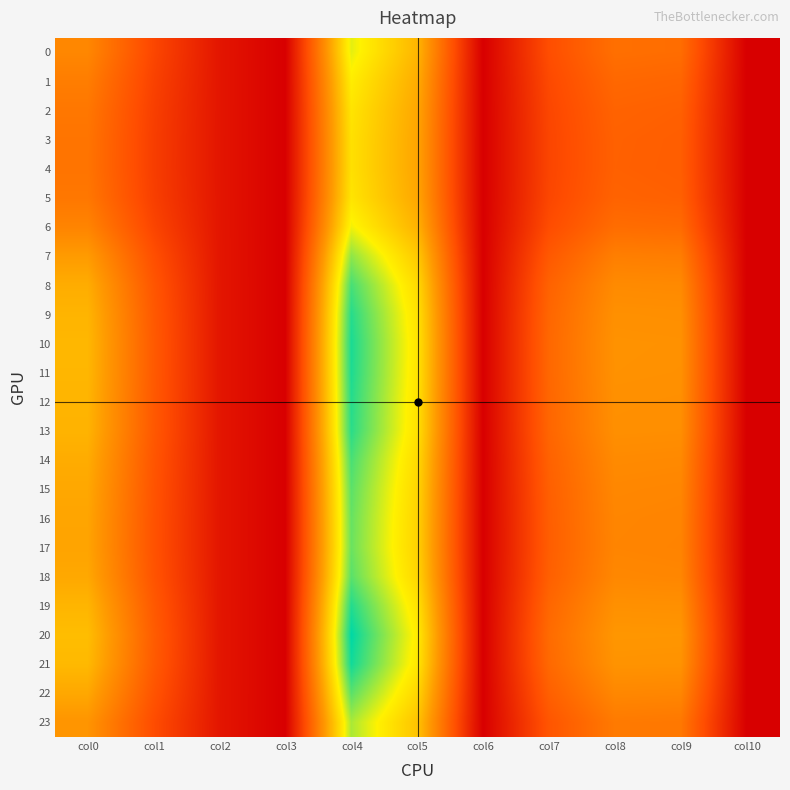

Reading right to left, transcribe all the data shown in this chart.

0: col10=0.0	col9=17.0	col8=17.4	col7=12.1	col6=0.0	col5=27.7	col4=37.0	col3=0.0	col2=3.5	col1=11.0	col0=21.1
1: col10=0.0	col9=15.8	col8=16.2	col7=11.4	col6=0.0	col5=26.5	col4=35.1	col3=0.0	col2=3.4	col1=10.4	col0=19.6
2: col10=0.0	col9=15.0	col8=15.5	col7=11.0	col6=0.0	col5=25.8	col4=33.9	col3=0.0	col2=3.4	col1=9.9	col0=18.6
3: col10=0.0	col9=14.7	col8=15.1	col7=10.8	col6=0.0	col5=25.4	col4=33.4	col3=0.0	col2=3.4	col1=9.7	col0=18.2
4: col10=0.0	col9=14.6	col8=15.1	col7=10.8	col6=0.0	col5=25.4	col4=33.4	col3=0.0	col2=3.4	col1=9.7	col0=18.2
5: col10=0.0	col9=15.0	col8=15.5	col7=11.0	col6=0.0	col5=25.7	col4=33.9	col3=0.0	col2=3.4	col1=9.9	col0=18.6
6: col10=0.0	col9=16.6	col8=17.0	col7=11.9	col6=0.0	col5=27.3	col4=36.3	col3=0.0	col2=3.5	col1=10.8	col0=20.6
7: col10=0.0	col9=19.5	col8=19.8	col7=13.8	col6=0.0	col5=30.4	col4=40.9	col3=0.0	col2=3.5	col1=12.4	col0=24.1
8: col10=0.0	col9=21.5	col8=21.7	col7=15.3	col6=0.0	col5=32.7	col4=44.3	col3=0.0	col2=3.5	col1=13.5	col0=26.5
9: col10=0.0	col9=22.3	col8=22.5	col7=15.9	col6=0.0	col5=33.7	col4=45.8	col3=0.0	col2=3.5	col1=14.0	col0=27.5
10: col10=0.0	col9=22.7	col8=22.8	col7=16.2	col6=0.0	col5=34.1	col4=46.4	col3=0.0	col2=3.5	col1=14.1	col0=27.9
11: col10=0.0	col9=22.6	col8=22.7	col7=16.1	col6=0.0	col5=34.0	col4=46.3	col3=0.0	col2=3.5	col1=14.1	col0=27.8
12: col10=0.0	col9=22.4	col8=22.5	col7=16.0	col6=0.0	col5=33.8	col4=45.9	col3=0.0	col2=3.5	col1=14.0	col0=27.5
13: col10=0.0	col9=22.2	col8=22.4	col7=15.9	col6=0.0	col5=33.6	col4=45.6	col3=0.0	col2=3.5	col1=13.9	col0=27.4
14: col10=0.0	col9=21.4	col8=21.6	col7=15.3	col6=0.0	col5=32.6	col4=44.2	col3=0.0	col2=3.5	col1=13.5	col0=26.4
15: col10=0.0	col9=20.9	col8=21.1	col7=14.9	col6=0.0	col5=32.0	col4=43.3	col3=0.0	col2=3.5	col1=13.2	col0=25.8
16: col10=0.0	col9=20.6	col8=20.8	col7=14.7	col6=0.0	col5=31.7	col4=42.8	col3=0.0	col2=3.5	col1=13.0	col0=25.4
17: col10=0.0	col9=20.5	col8=20.7	col7=14.6	col6=0.0	col5=31.6	col4=42.7	col3=0.0	col2=3.5	col1=13.0	col0=25.3
18: col10=0.0	col9=21.0	col8=21.2	col7=14.9	col6=0.0	col5=32.1	col4=43.4	col3=0.0	col2=3.5	col1=13.2	col0=25.9
19: col10=0.0	col9=22.4	col8=22.6	col7=16.0	col6=0.0	col5=33.8	col4=46.0	col3=0.0	col2=3.5	col1=14.0	col0=27.6
20: col10=0.0	col9=23.4	col8=23.4	col7=16.7	col6=0.0	col5=35.0	col4=47.7	col3=0.0	col2=3.5	col1=14.5	col0=28.7
21: col10=0.0	col9=22.9	col8=23.0	col7=16.3	col6=0.0	col5=34.4	col4=46.8	col3=0.0	col2=3.5	col1=14.2	col0=28.2
22: col10=0.0	col9=20.9	col8=21.1	col7=14.9	col6=0.0	col5=32.0	col4=43.4	col3=0.0	col2=3.5	col1=13.2	col0=25.8
23: col10=0.0	col9=18.8	col8=19.1	col7=13.3	col6=0.0	col5=29.6	col4=39.7	col3=0.0	col2=3.5	col1=12.0	col0=23.2